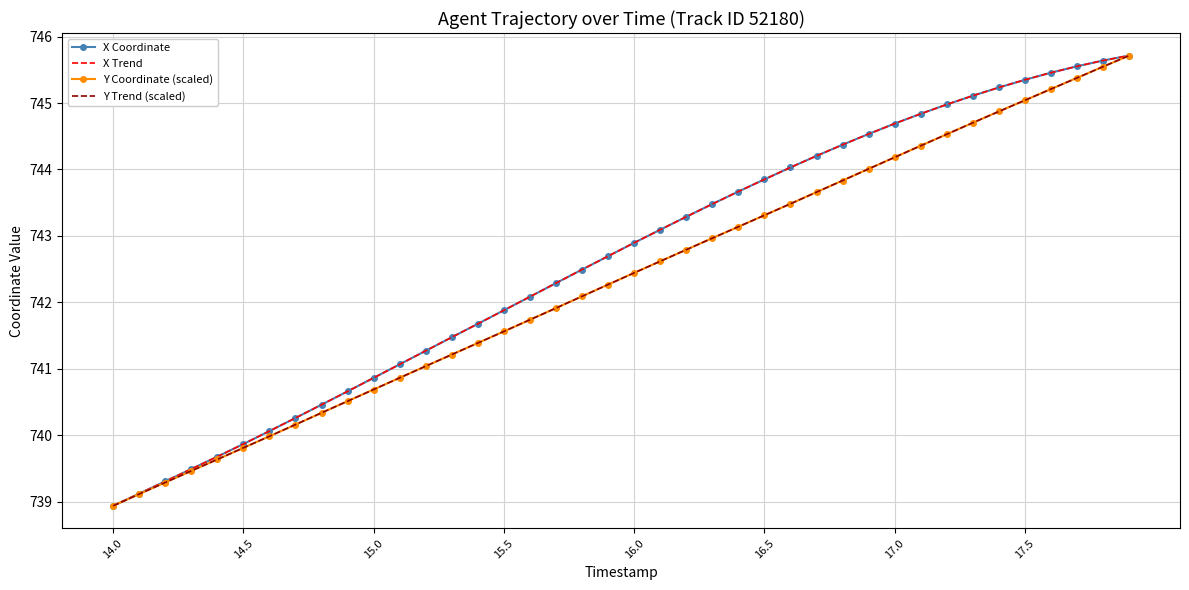

True or false: X Coordinate and X Trend cross at least once.

False